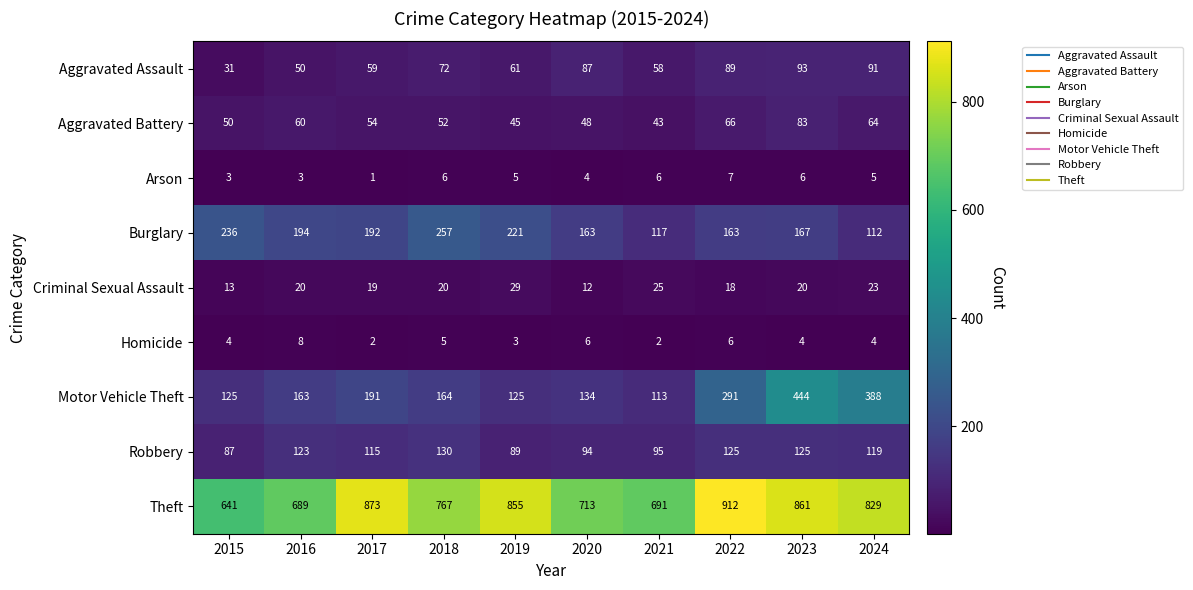

Where does the Burglary series first go above 192?

2015